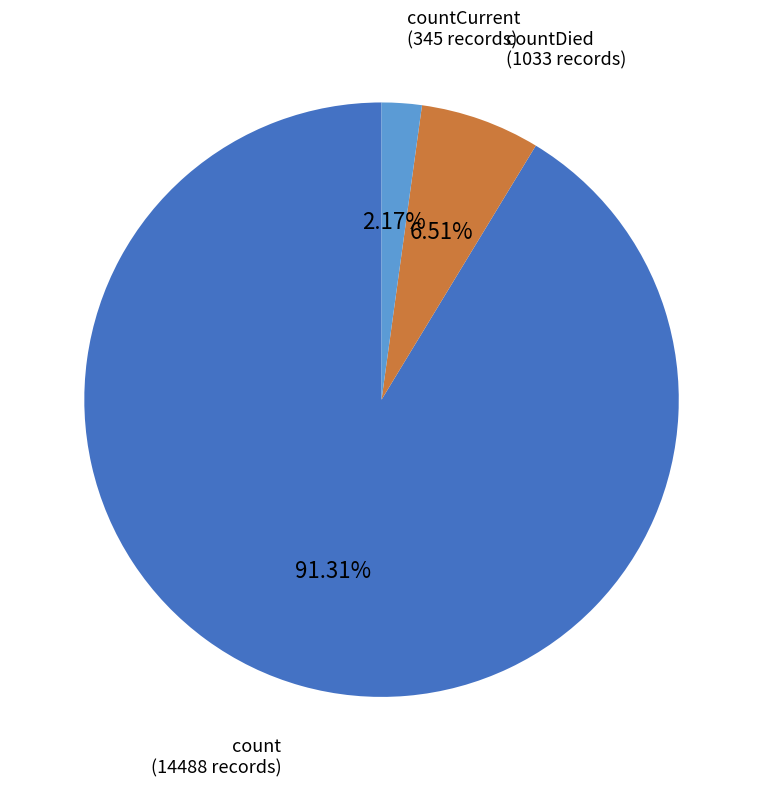

Which category has the biggest portion of the pie?

count